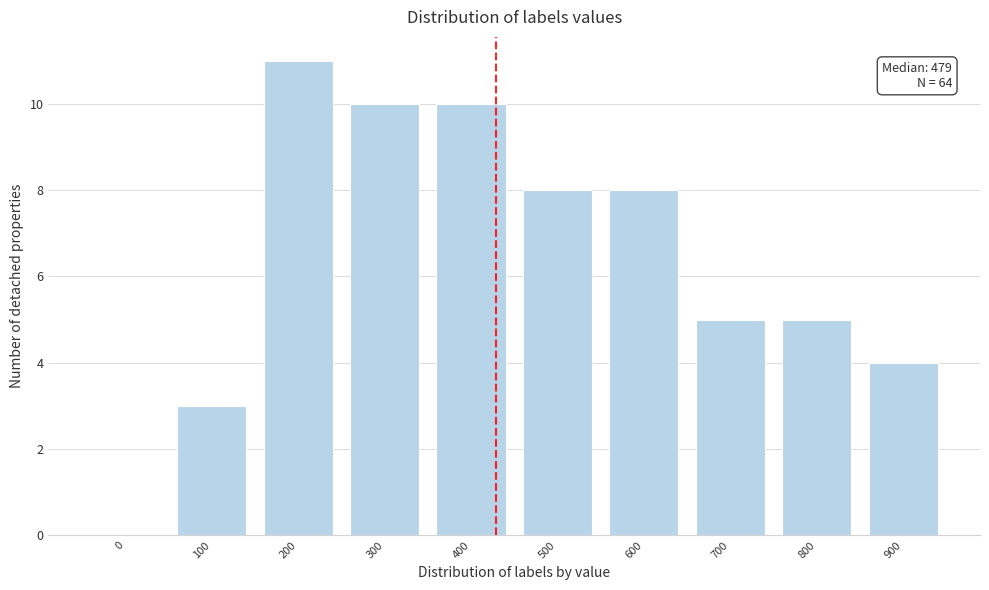

Reading left to right, extract all data points from this chart.

0=0	100=3	200=11	300=10	400=10	500=8	600=8	700=5	800=5	900=4